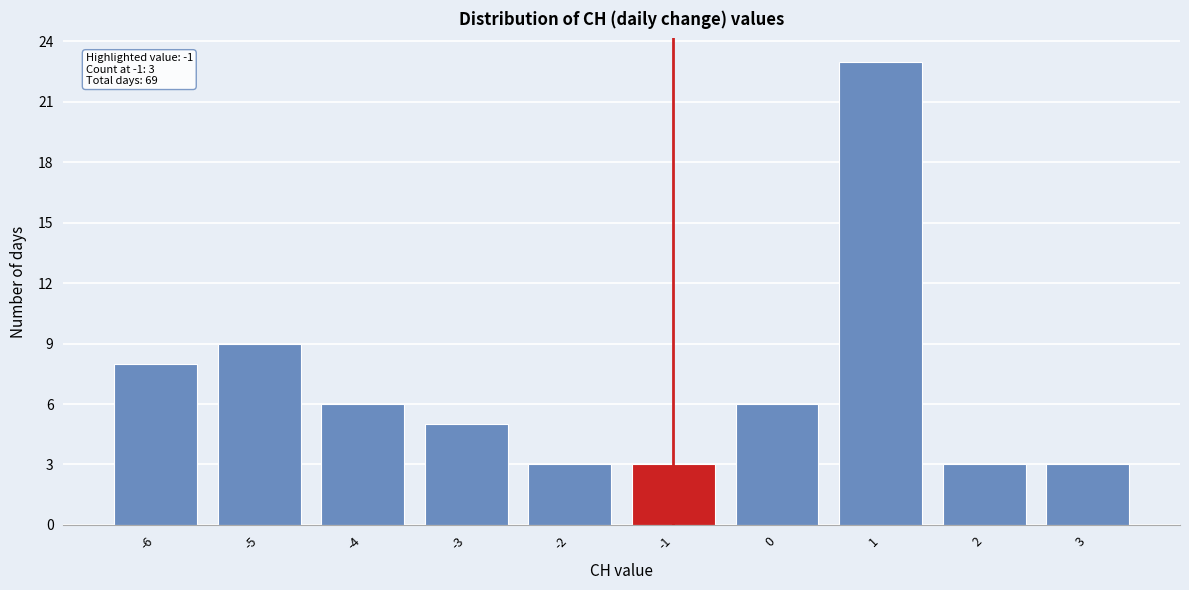

Reading left to right, list all the values displayed in this chart.

-6=8	-5=9	-4=6	-3=5	-2=3	-1=3	0=6	1=23	2=3	3=3